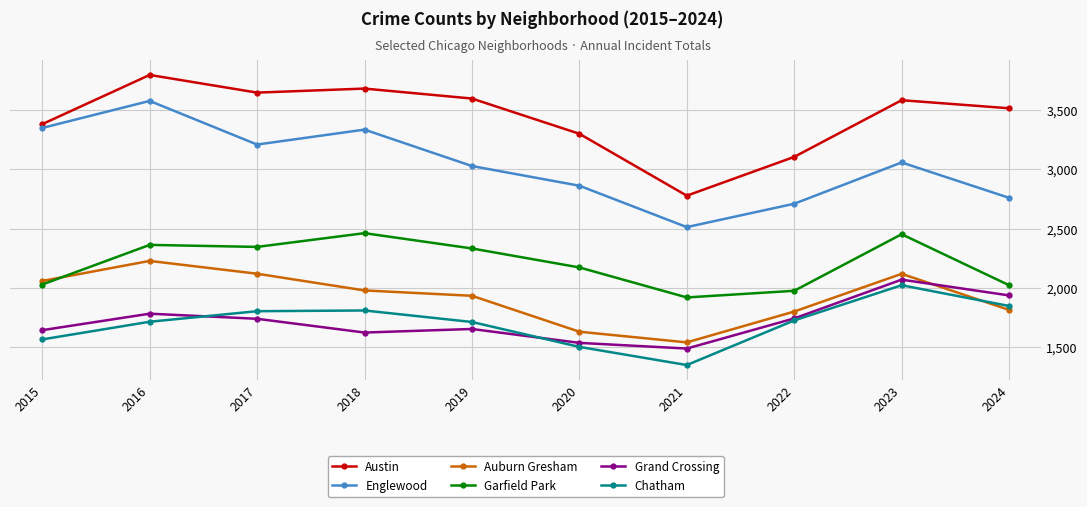

Is it true that Grand Crossing equals 1115 at 2016?

False